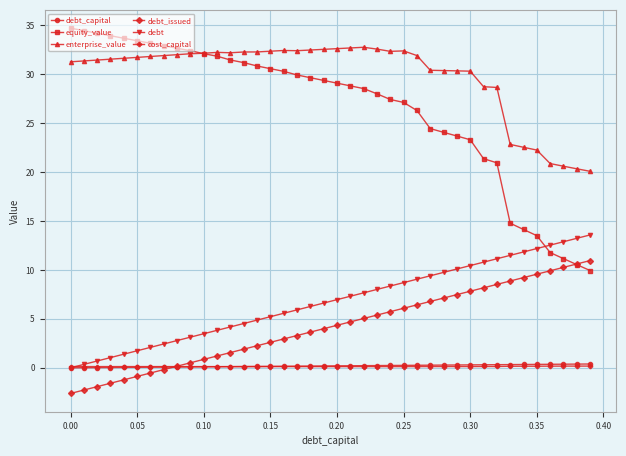

What is the difference between the maximum and minimum values in the debt series?

13.6